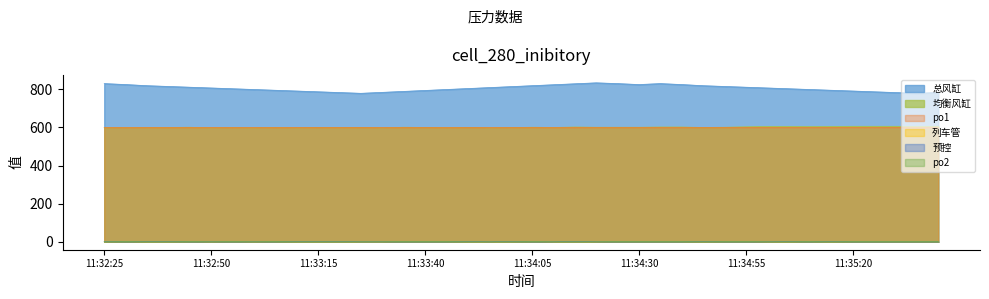

Reading left to right, transcribe all the data shown in this chart.

总风缸: 11:32:25=830	11:32:30=825	11:32:35=819	11:32:40=815	11:32:45=811	11:32:50=807	11:32:55=803	11:33:00=799	11:33:05=795	11:33:10=791	11:33:15=787	11:33:20=783	11:33:25=779	11:33:30=784	11:33:35=789	11:33:40=794	11:33:45=799	11:33:50=804	11:33:55=809	11:34:00=814	11:34:05=819	11:34:10=824	11:34:15=829	11:34:20=834	11:34:25=830	11:34:30=825	11:34:35=830	11:34:40=825	11:34:45=819	11:34:50=815	11:34:55=811	11:35:00=807	11:35:05=803	11:35:10=799	11:35:15=795	11:35:20=791	11:35:25=787	11:35:30=783	11:35:35=779	11:35:40=784
均衡风缸: 11:32:25=598	11:32:30=599	11:32:35=599	11:32:40=600	11:32:45=601	11:32:50=598	11:32:55=599	11:33:00=598	11:33:05=600	11:33:10=598	11:33:15=600	11:33:20=599	11:33:25=600	11:33:30=598	11:33:35=601	11:33:40=600	11:33:45=599	11:33:50=600	11:33:55=598	11:34:00=599	11:34:05=601	11:34:10=600	11:34:15=602	11:34:20=601	11:34:25=601	11:34:30=601	11:34:35=602	11:34:40=602	11:34:45=600	11:34:50=601	11:34:55=603	11:35:00=605	11:35:05=605	11:35:10=604	11:35:15=605	11:35:20=606	11:35:25=606	11:35:30=606	11:35:35=605	11:35:40=606
预控: 11:32:25=2	11:32:30=0	11:32:35=1	11:32:40=2	11:32:45=0	11:32:50=0	11:32:55=0	11:33:00=0	11:33:05=0	11:33:10=2	11:33:15=1	11:33:20=2	11:33:25=0	11:33:30=0	11:33:35=0	11:33:40=0	11:33:45=0	11:33:50=2	11:33:55=0	11:34:00=2	11:34:05=0	11:34:10=0	11:34:15=2	11:34:20=0	11:34:25=0	11:34:30=0	11:34:35=0	11:34:40=0	11:34:45=2	11:34:50=0	11:34:55=0	11:35:00=0	11:35:05=1	11:35:10=0	11:35:15=2	11:35:20=0	11:35:25=0	11:35:30=0	11:35:35=0	11:35:40=0
po1: 11:32:25=600	11:32:30=599	11:32:35=600	11:32:40=599	11:32:45=599	11:32:50=600	11:32:55=599	11:33:00=599	11:33:05=599	11:33:10=600	11:33:15=600	11:33:20=600	11:33:25=600	11:33:30=599	11:33:35=599	11:33:40=600	11:33:45=599	11:33:50=600	11:33:55=599	11:34:00=600	11:34:05=600	11:34:10=599	11:34:15=599	11:34:20=600	11:34:25=599	11:34:30=600	11:34:35=599	11:34:40=599	11:34:45=600	11:34:50=600	11:34:55=599	11:35:00=599	11:35:05=599	11:35:10=599	11:35:15=599	11:35:20=600	11:35:25=599	11:35:30=600	11:35:35=599	11:35:40=600
列车管: 11:32:25=0	11:32:30=1	11:32:35=0	11:32:40=0	11:32:45=1	11:32:50=0	11:32:55=1	11:33:00=0	11:33:05=1	11:33:10=0	11:33:15=0	11:33:20=0	11:33:25=0	11:33:30=0	11:33:35=1	11:33:40=1	11:33:45=1	11:33:50=0	11:33:55=0	11:34:00=0	11:34:05=1	11:34:10=0	11:34:15=0	11:34:20=0	11:34:25=1	11:34:30=1	11:34:35=1	11:34:40=1	11:34:45=0	11:34:50=1	11:34:55=1	11:35:00=0	11:35:05=0	11:35:10=1	11:35:15=0	11:35:20=1	11:35:25=1	11:35:30=1	11:35:35=1	11:35:40=1
po2: 11:32:25=0	11:32:30=1	11:32:35=0	11:32:40=0	11:32:45=1	11:32:50=0	11:32:55=1	11:33:00=0	11:33:05=1	11:33:10=0	11:33:15=0	11:33:20=0	11:33:25=0	11:33:30=0	11:33:35=1	11:33:40=1	11:33:45=1	11:33:50=0	11:33:55=0	11:34:00=0	11:34:05=1	11:34:10=0	11:34:15=0	11:34:20=0	11:34:25=1	11:34:30=1	11:34:35=1	11:34:40=1	11:34:45=0	11:34:50=1	11:34:55=1	11:35:00=0	11:35:05=0	11:35:10=1	11:35:15=0	11:35:20=1	11:35:25=1	11:35:30=1	11:35:35=1	11:35:40=1